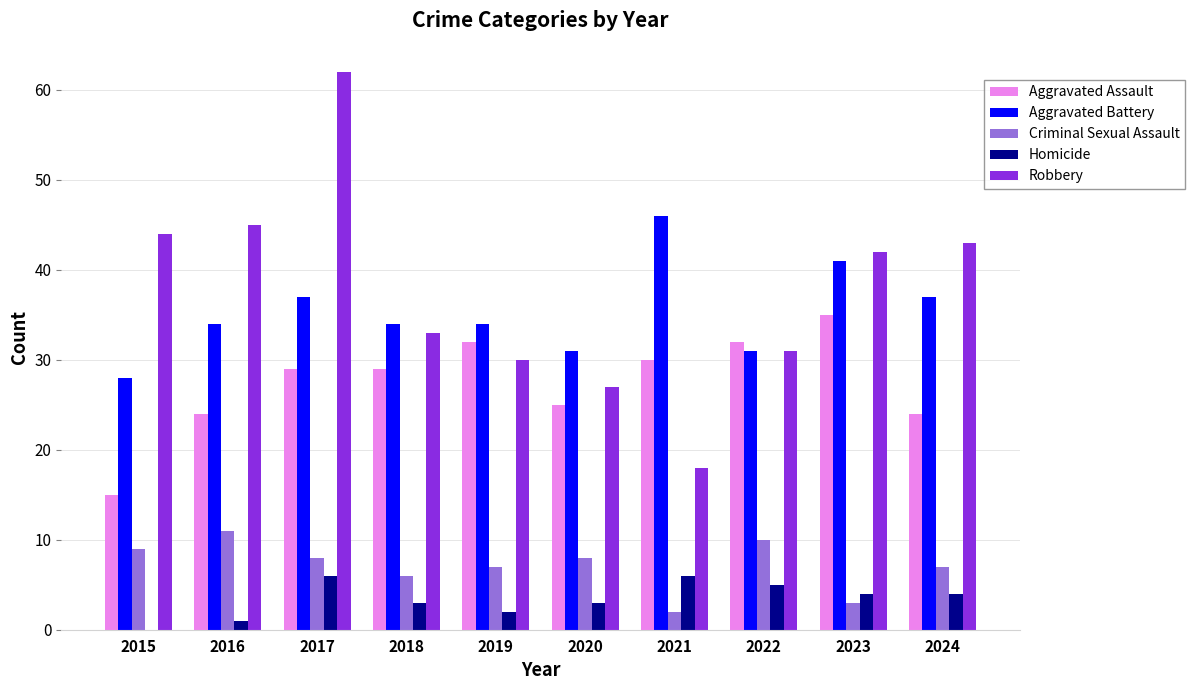

What is the sum of all Robbery values?

375